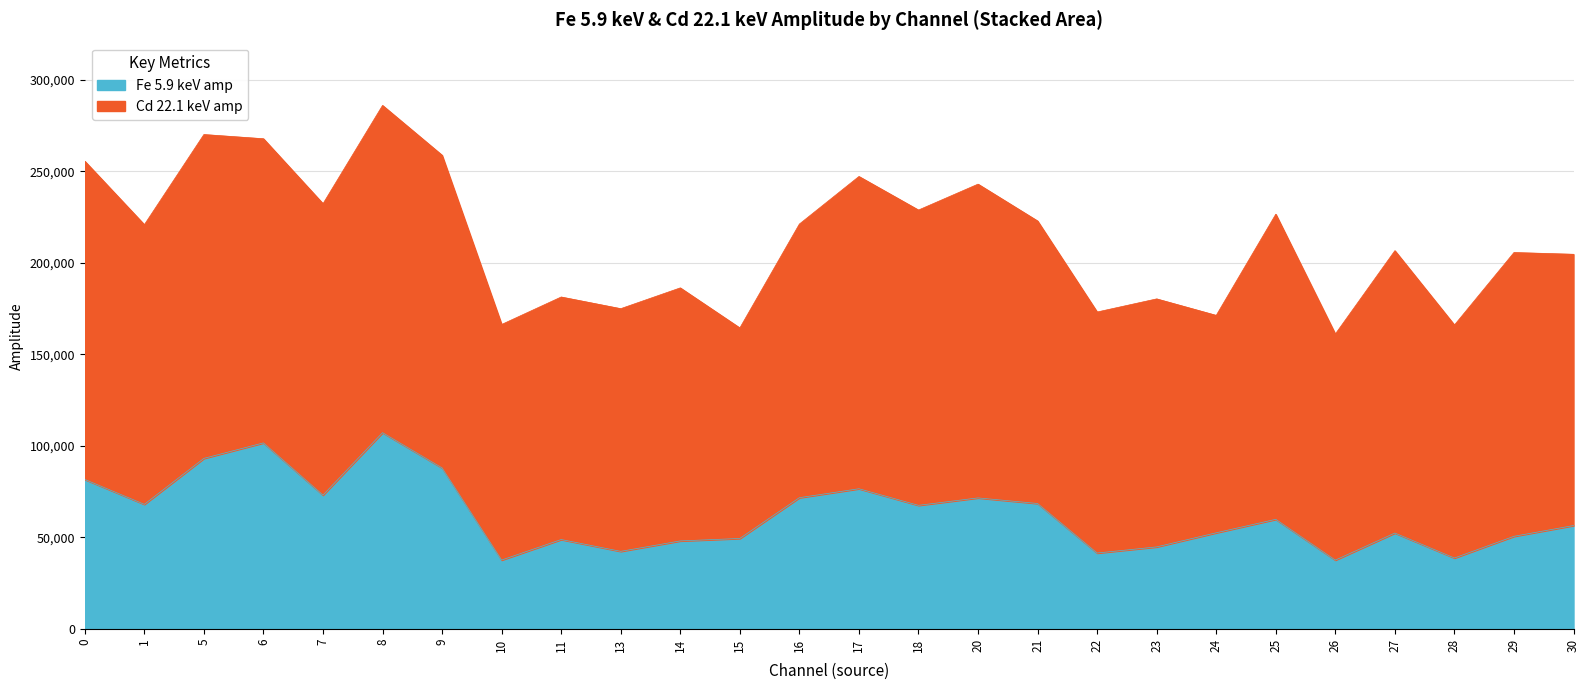

Rank the categories by value from highest to lowest.

8, 6, 5, 9, 0, 17, 7, 16, 20, 21, 1, 18, 25, 30, 24, 27, 29, 15, 11, 14, 23, 13, 22, 28, 10, 26